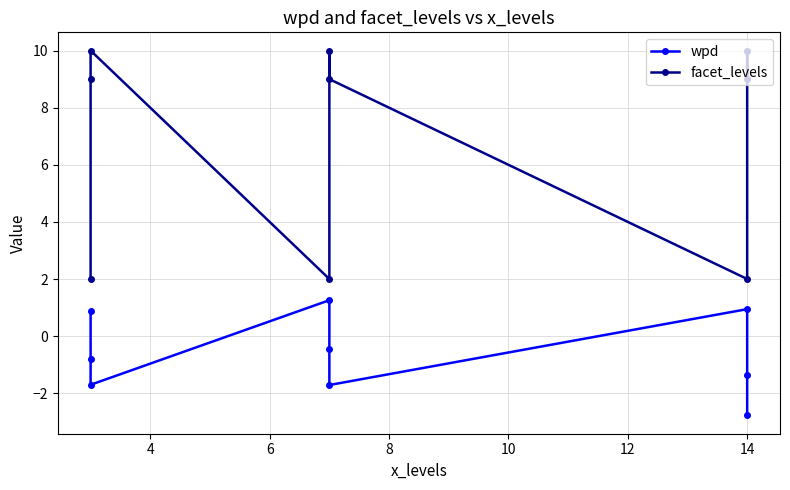

True or false: wpd and facet_levels intersect in this chart.

False